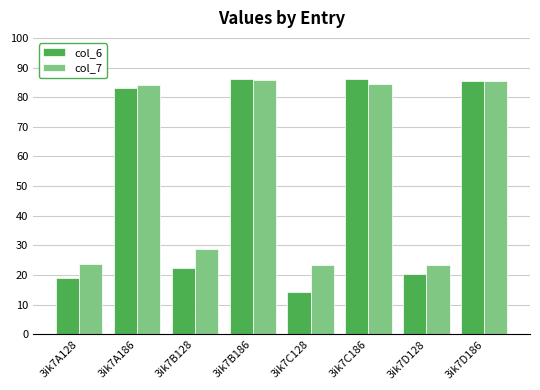

The value of col_6 at 3ik7A128 is 19.1. True or false?

True